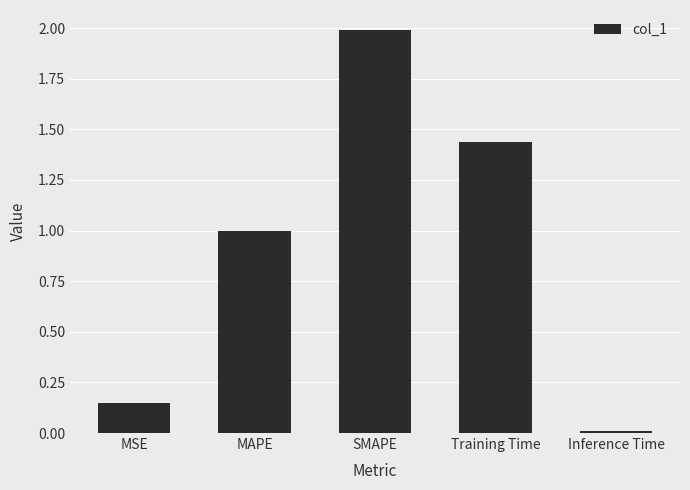

List the labels in order of value, largest first.

SMAPE, Training Time, MAPE, MSE, Inference Time